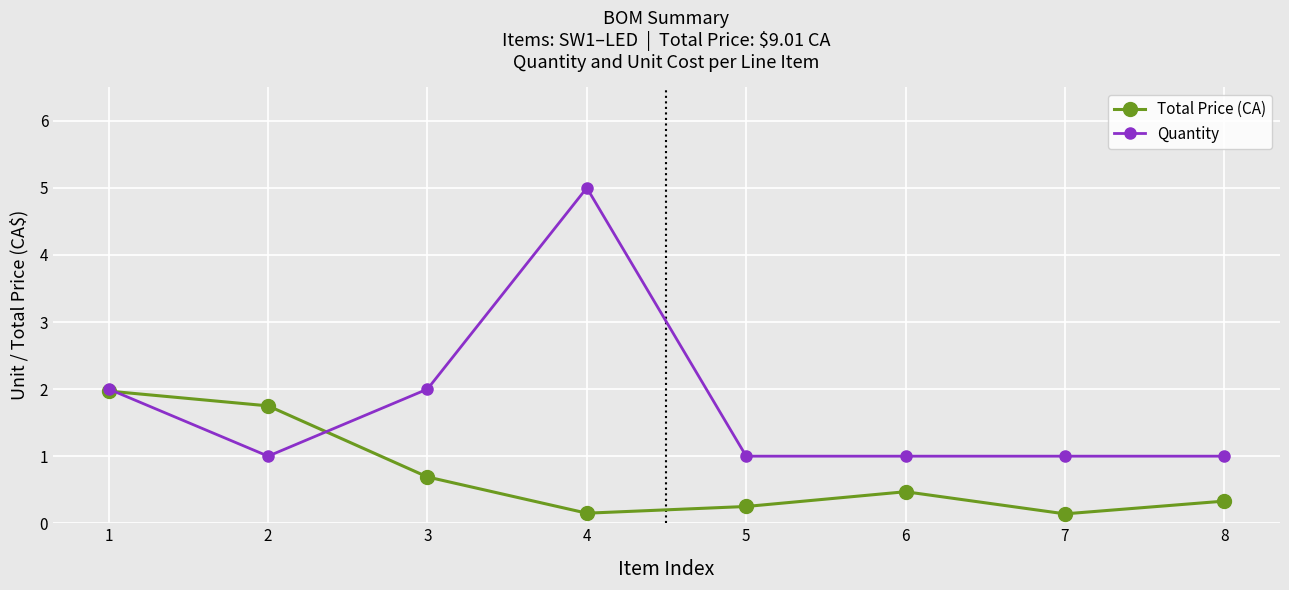

Which series has the largest range (max minus min)?

Quantity